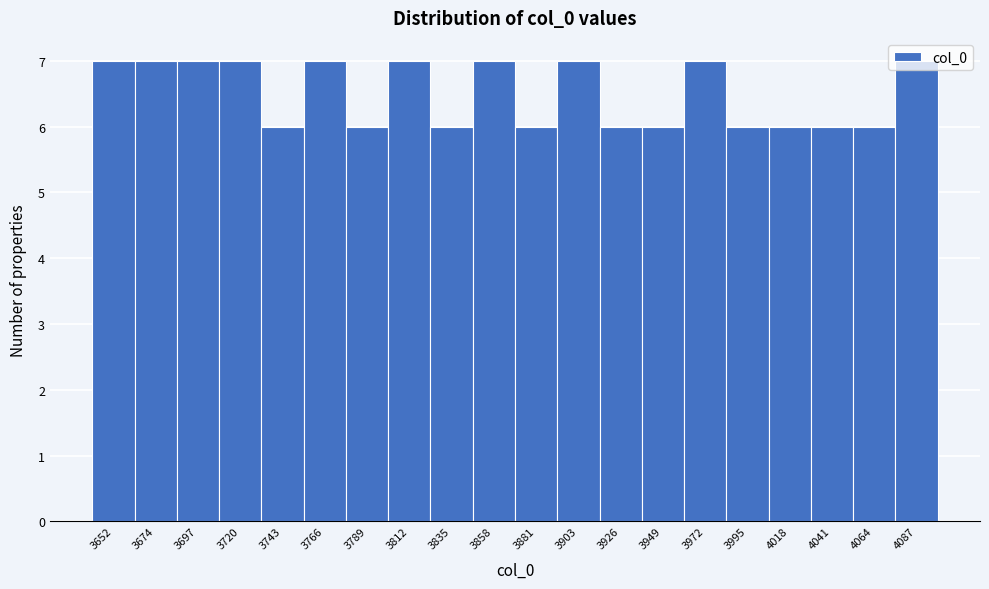

What is the change in value from 3881 to 3903?

+1